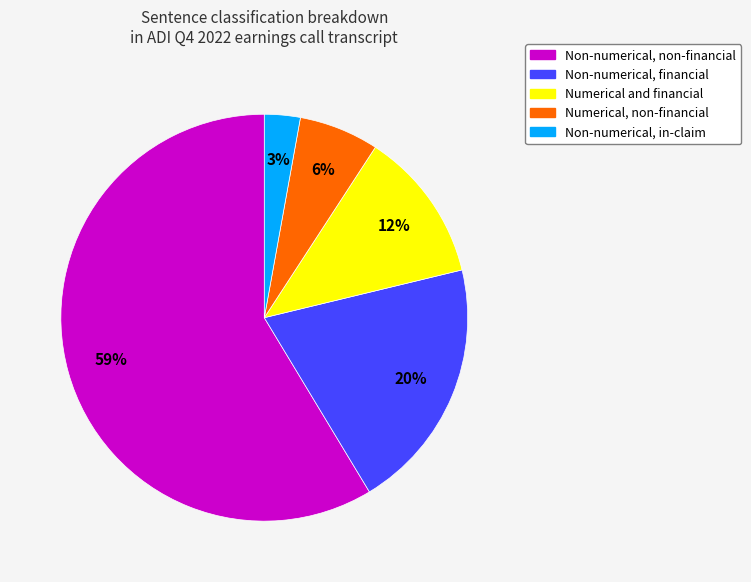

How many slices are in this pie chart?

5